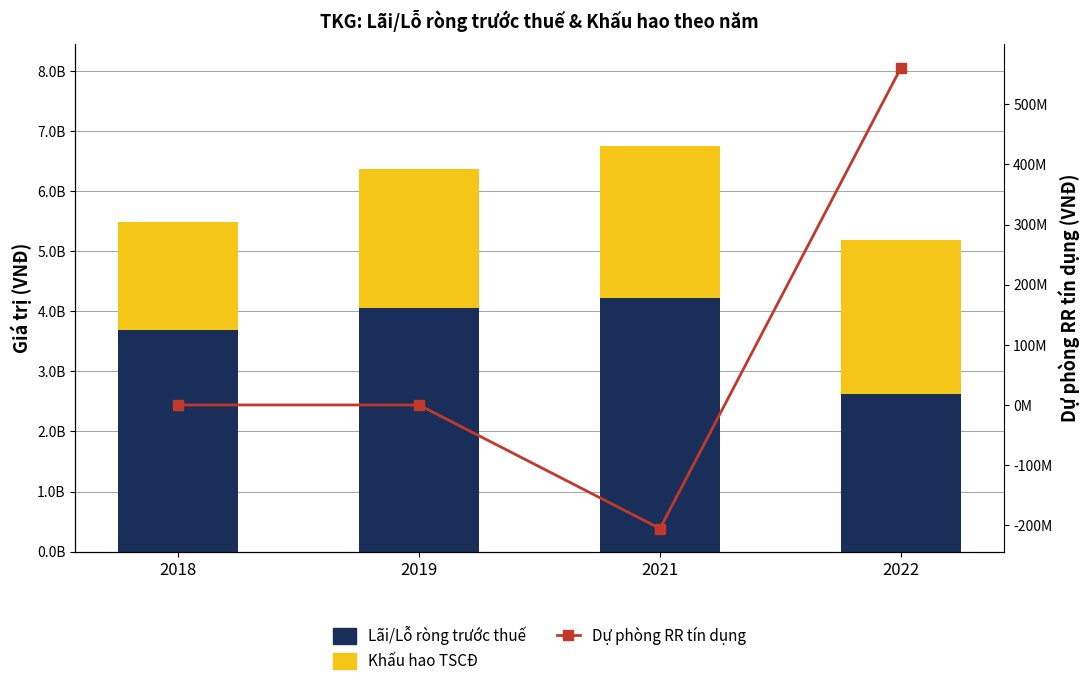

What is the sum of all Dự phòng RR tín dụng values?

355540100